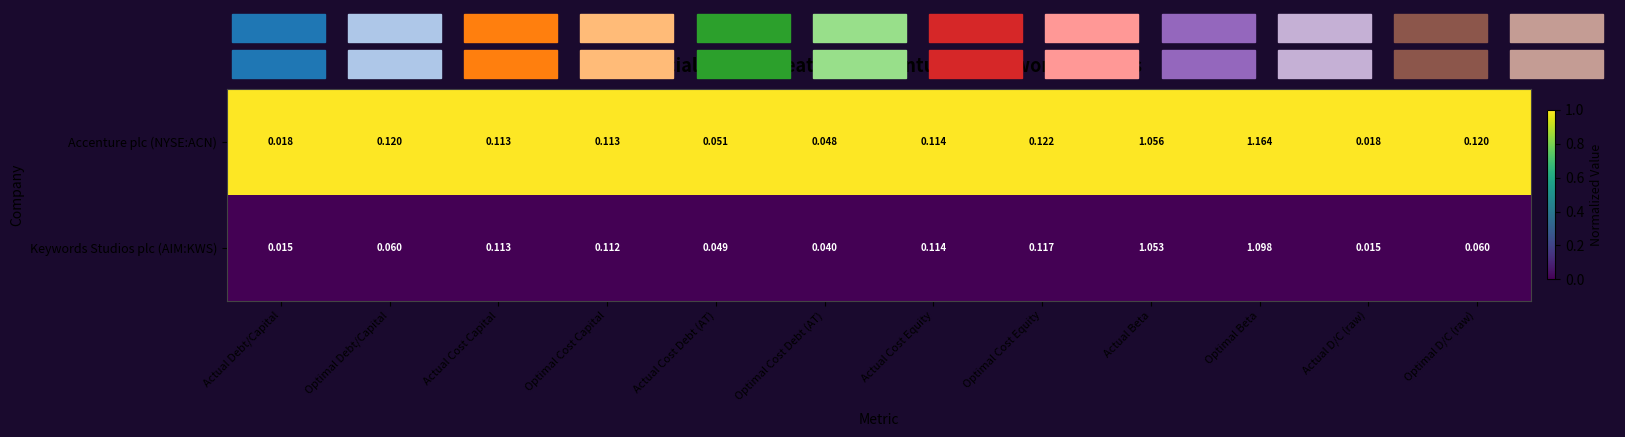

Between Actual Cost Debt (AT) and Optimal Cost Equity, which series saw the biggest shift?

Accenture plc (NYSE:ACN)